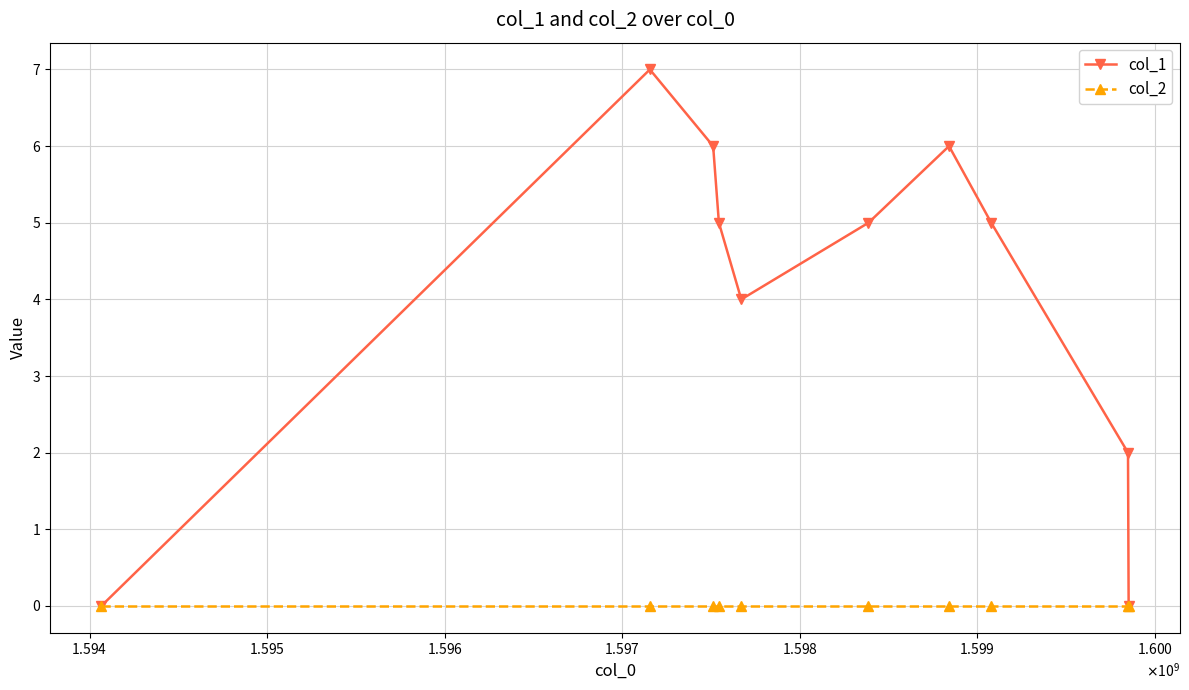

Which series has the largest range (max minus min)?

col_1